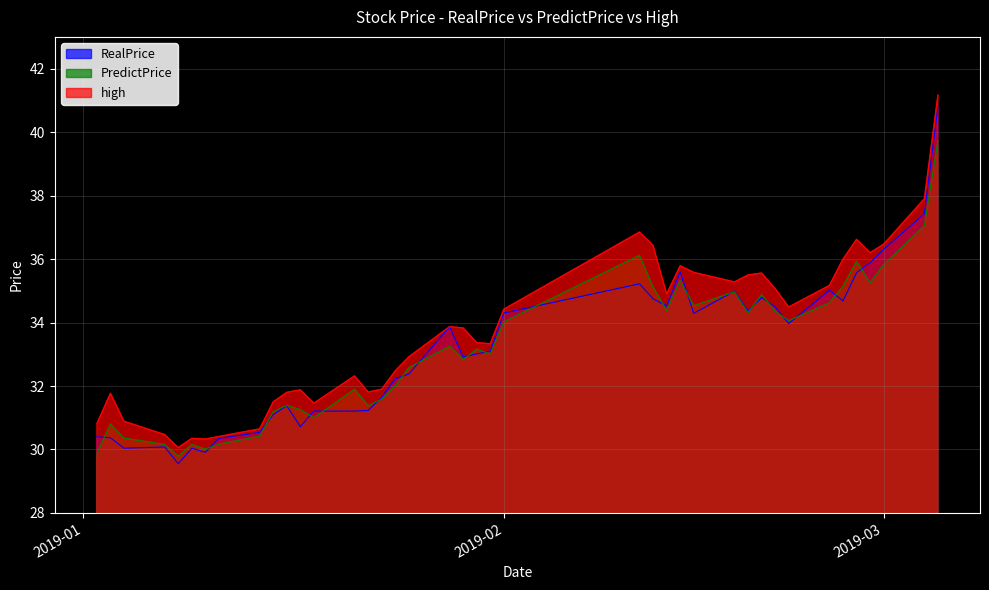

What is the approximate value of PredictPrice at 2019-01-24?

32.0